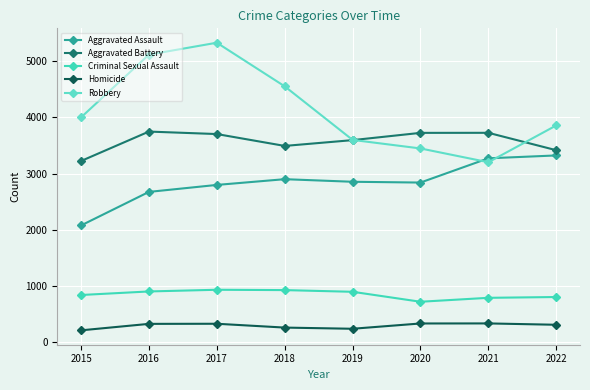

Where is the first local minimum for Criminal Sexual Assault?

2020